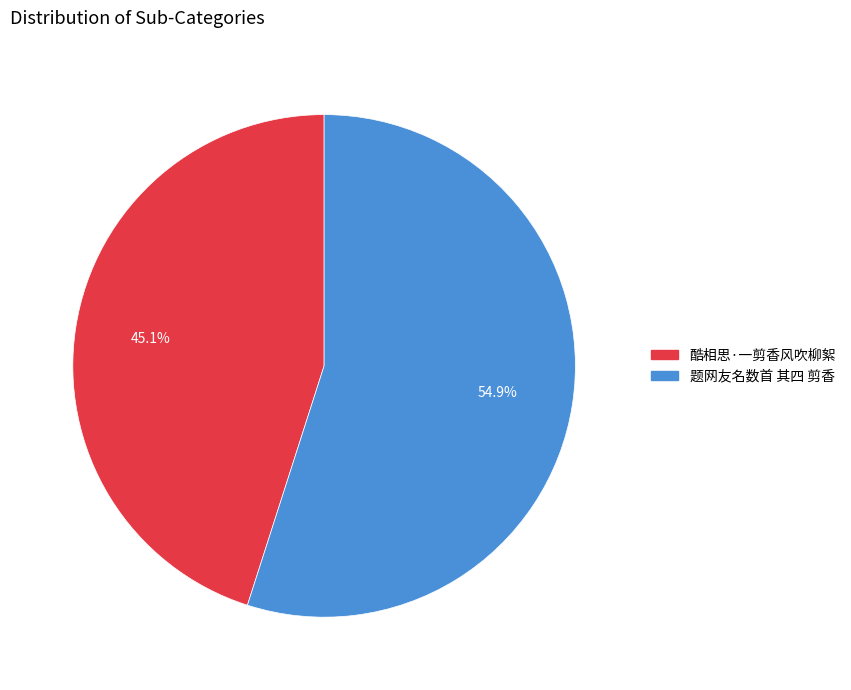

To the nearest percent, what percentage of the pie is 酷相思·一剪香风吹柳絮?

45%